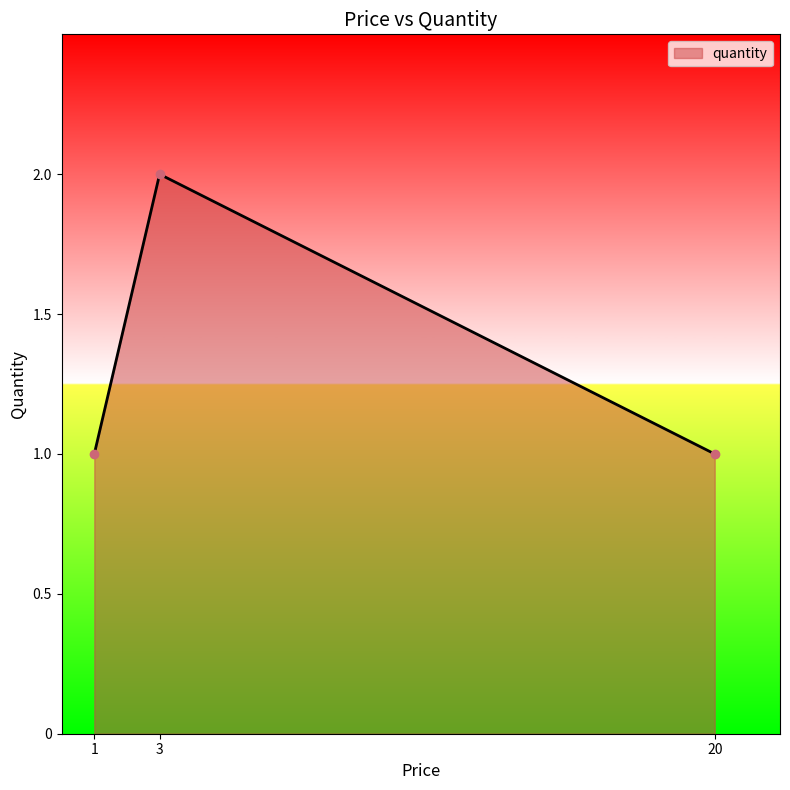

What is the ratio of the value at 3 to the value at 20?

2.0